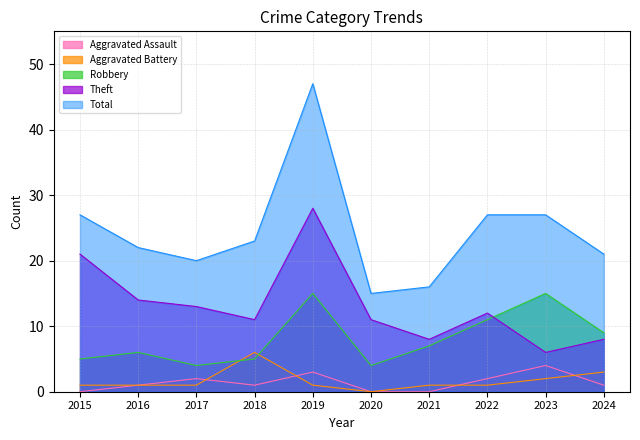

Rank the series at 2020 from lowest to highest value.

Aggravated Assault, Aggravated Battery, Robbery, Theft, Total